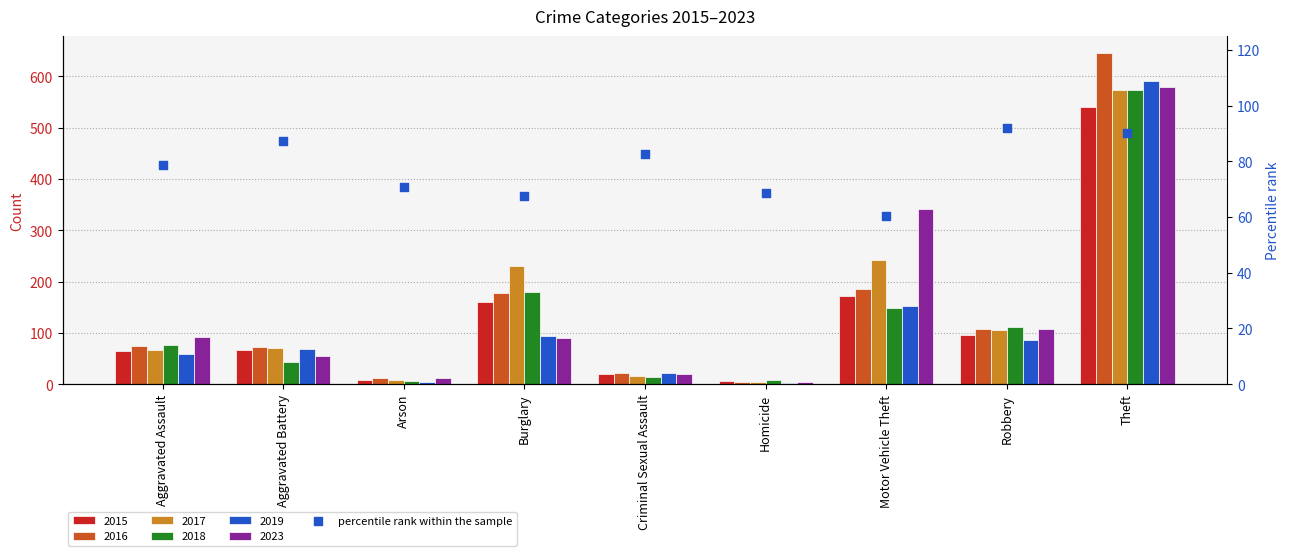

Approximately how many times larger is the value at Homicide compared to Robbery?

0.7